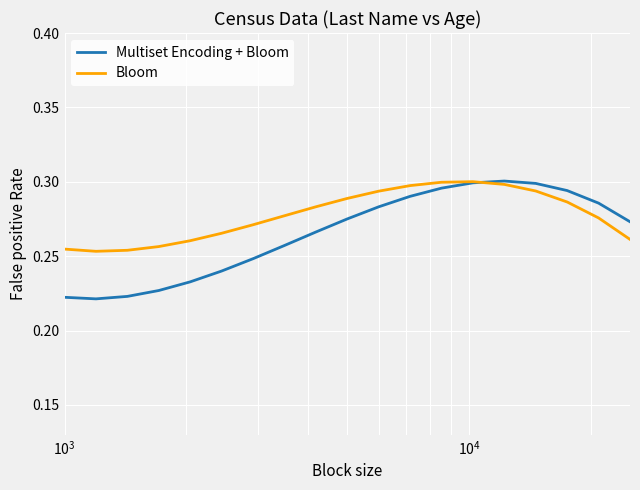

Rank the series by their average value, from highest to lowest.

Bloom, Multiset Encoding + Bloom